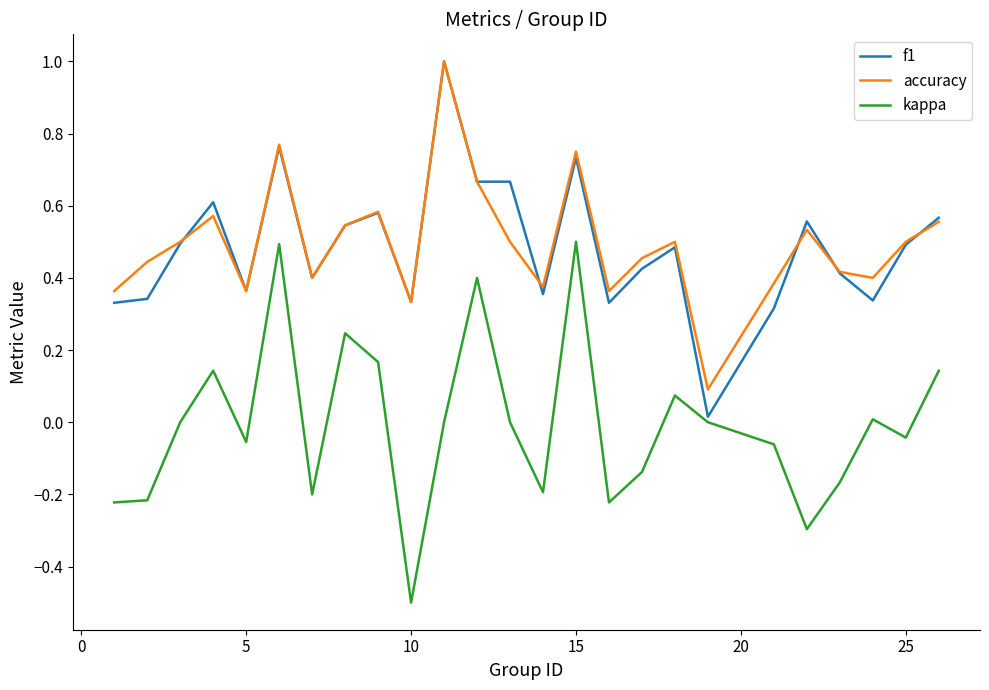

True or false: accuracy and kappa cross at least once.

False